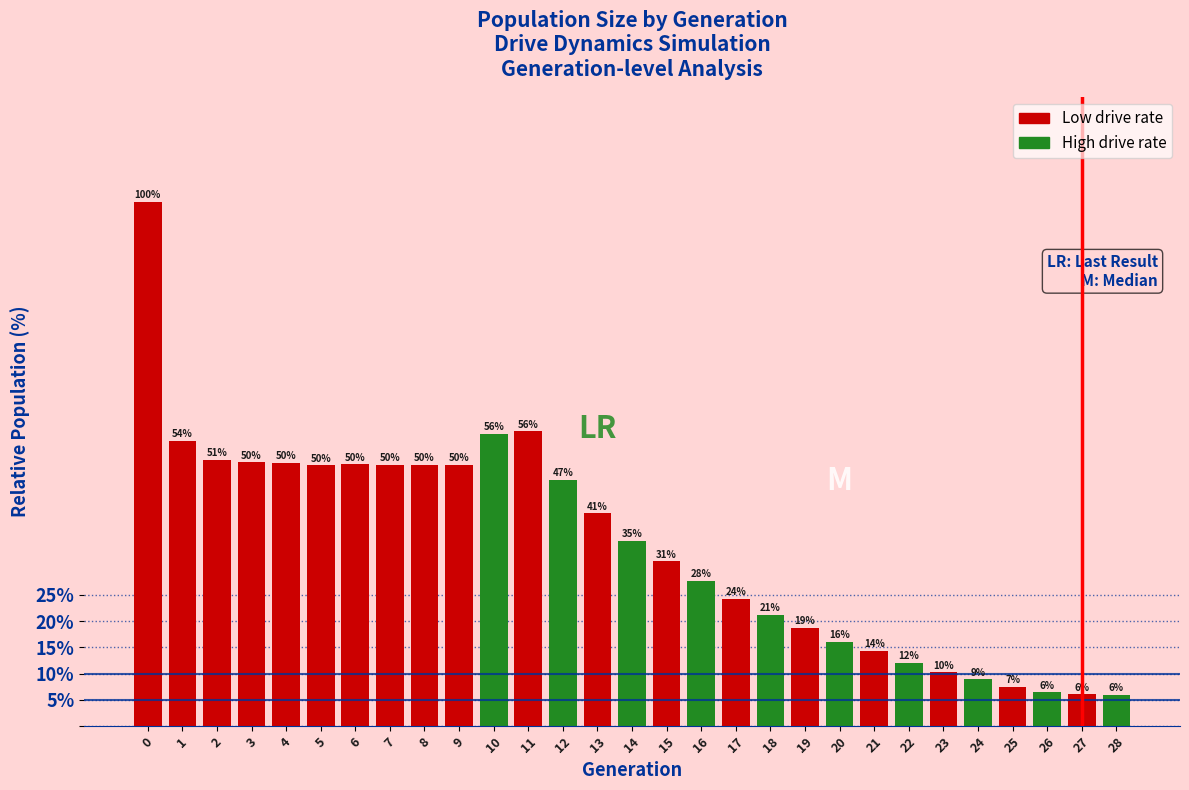

What is the difference between the maximum and minimum values?

94.0